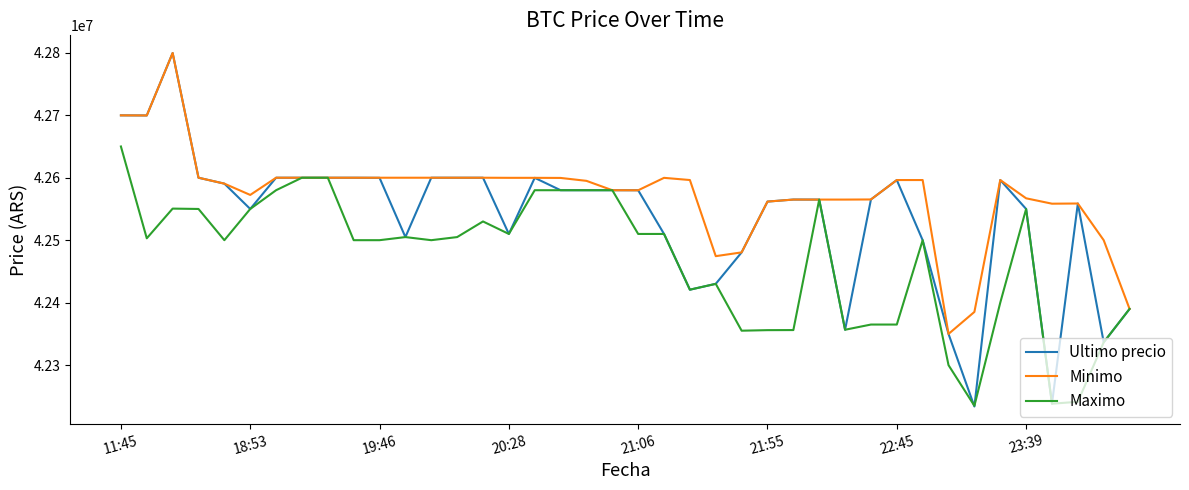

Rank the series by their average value, from lowest to highest.

Maximo, Ultimo precio, Minimo